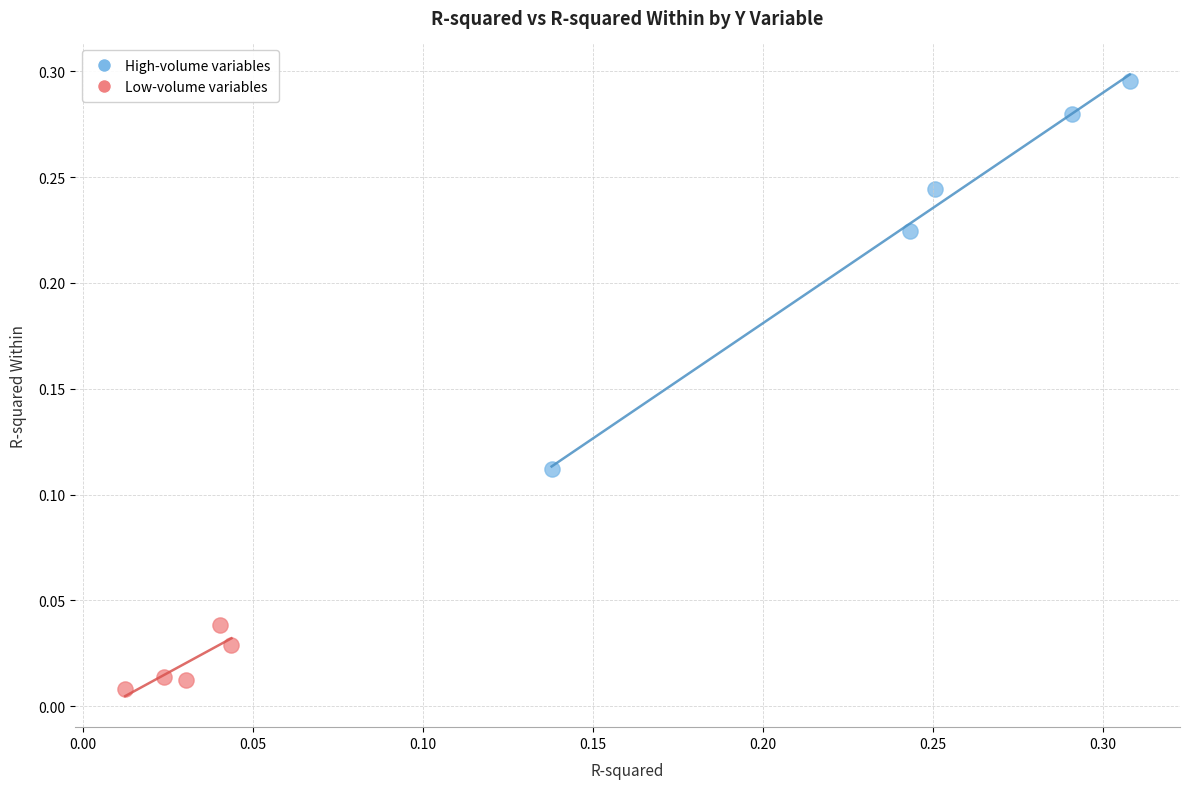

Which series has the widest spread of Y values?

High-volume variables